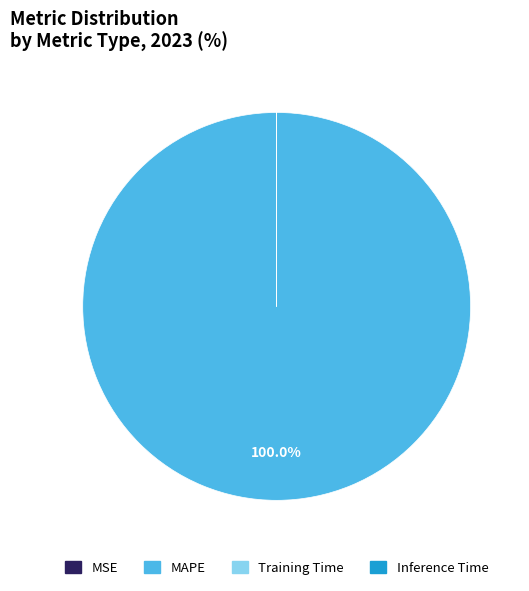

Is there any slice that represents more than half of the pie?

Yes